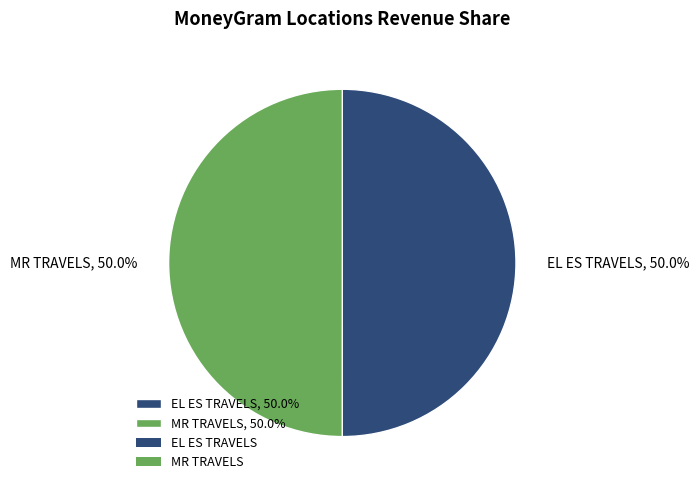

Approximately how many times larger is the value at MR TRAVELS, 50.0% compared to EL ES TRAVELS, 50.0%?

1.0